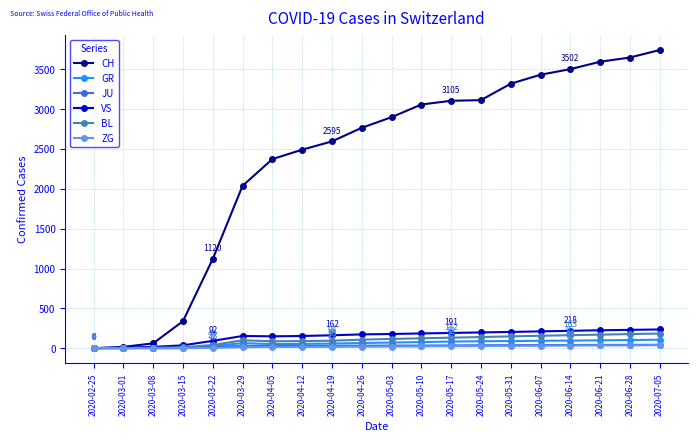

What is the label of the 8th point from the right?

2020-05-17